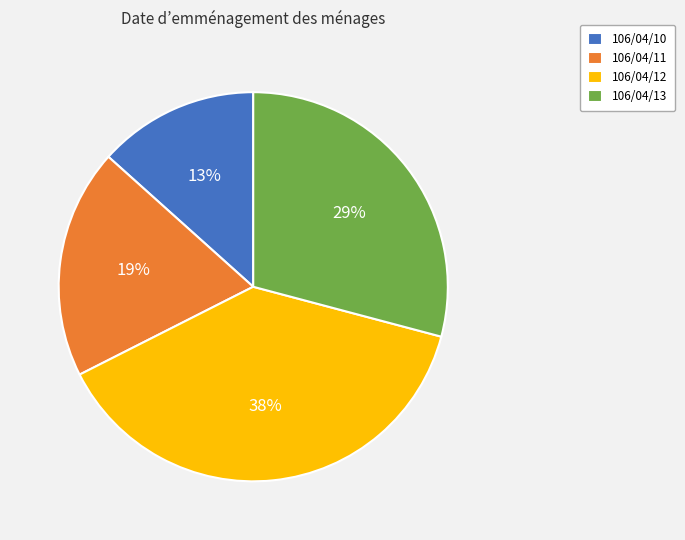

Is it true that 106/04/11 is 26% of the pie?

False